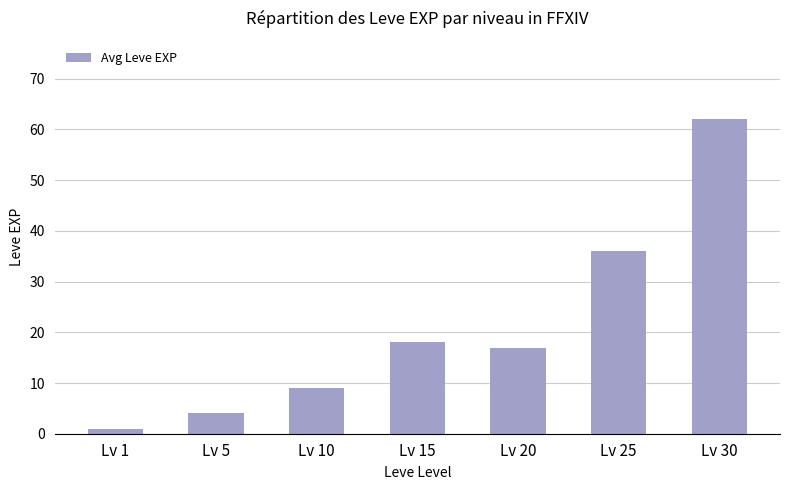

What is the maximum value shown in the chart?

62